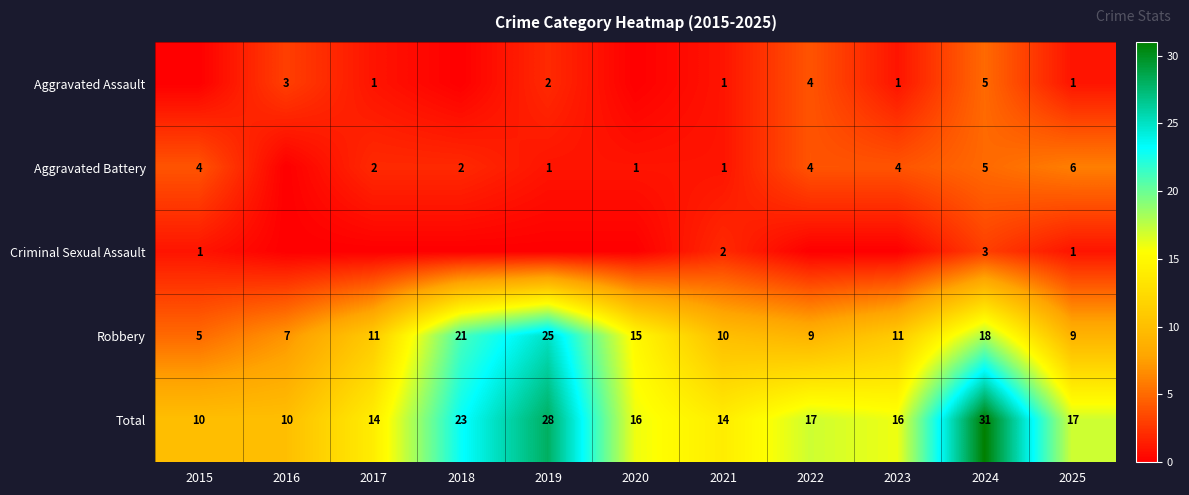

What is the lowest value of the Total series?

10